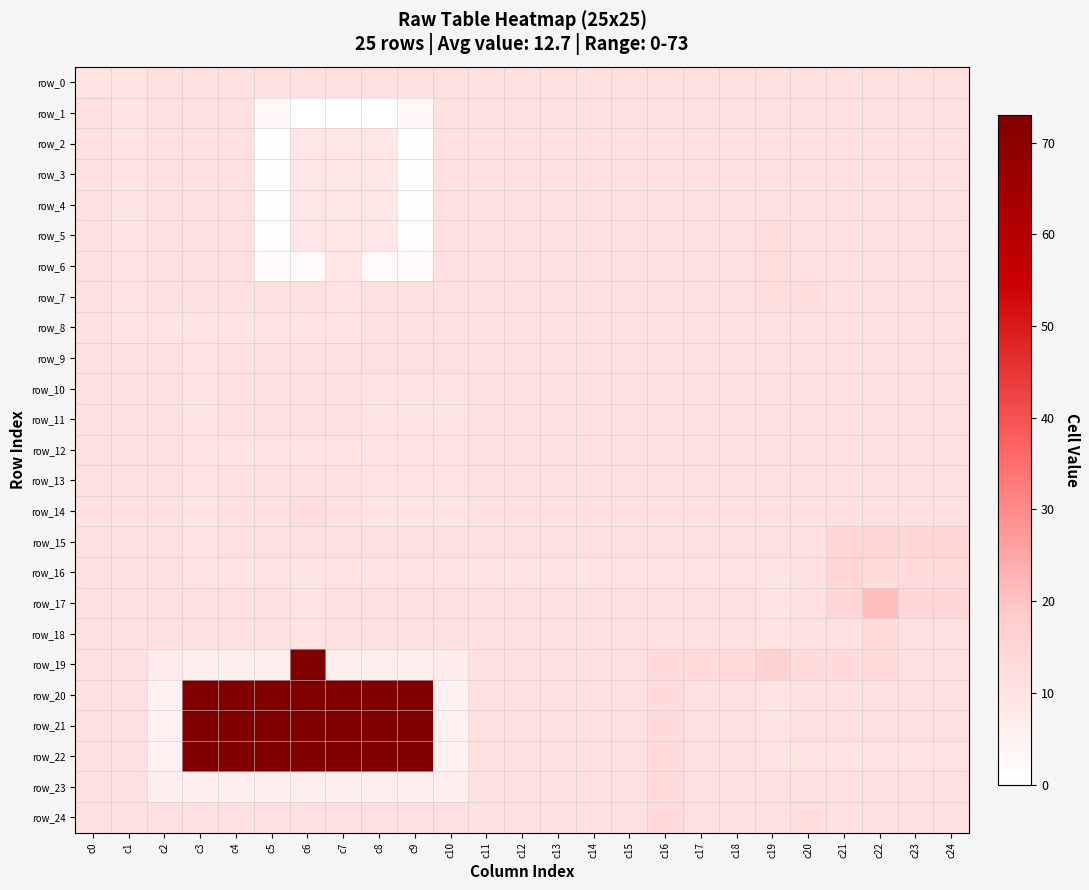

How many distinct data groups are displayed?

25